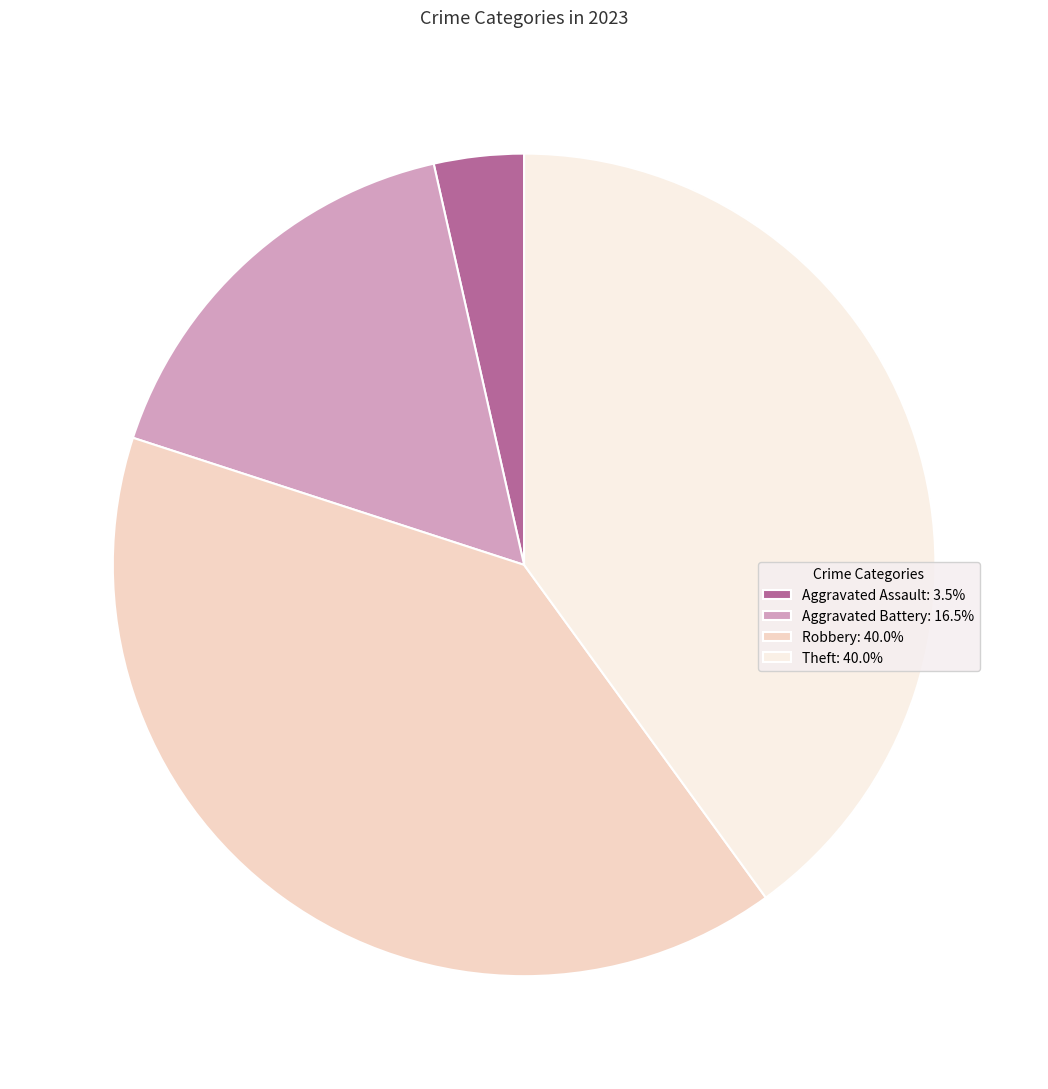

Is there a majority slice in this chart?

No